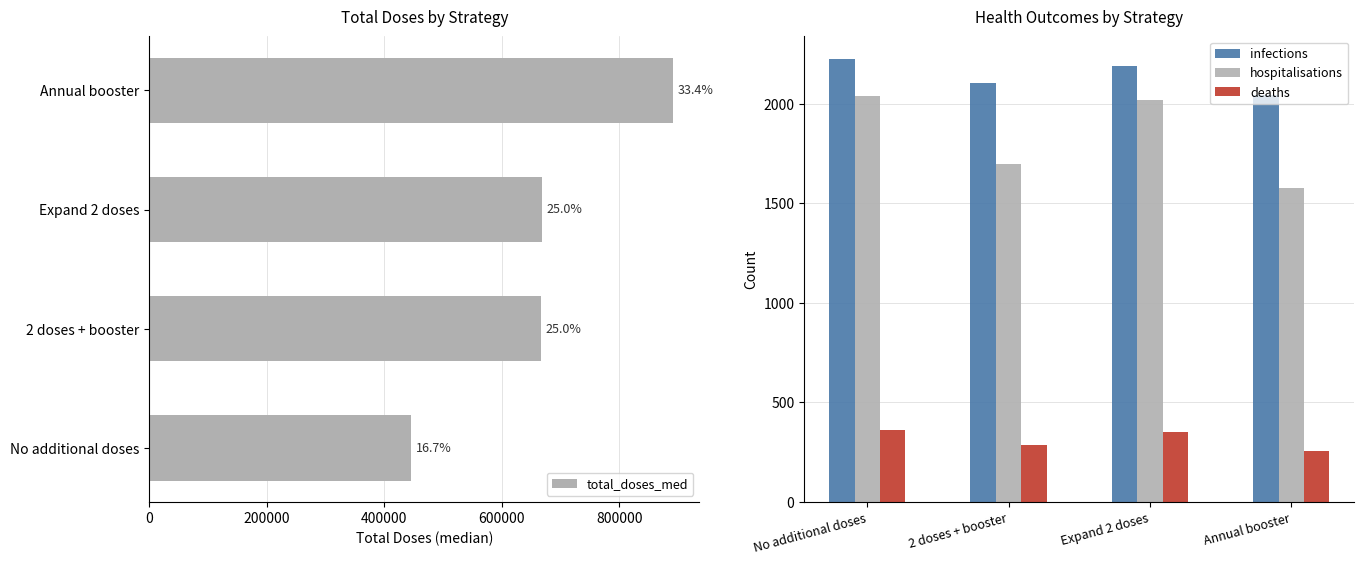

Which series has the largest total across all categories?

total_doses_med